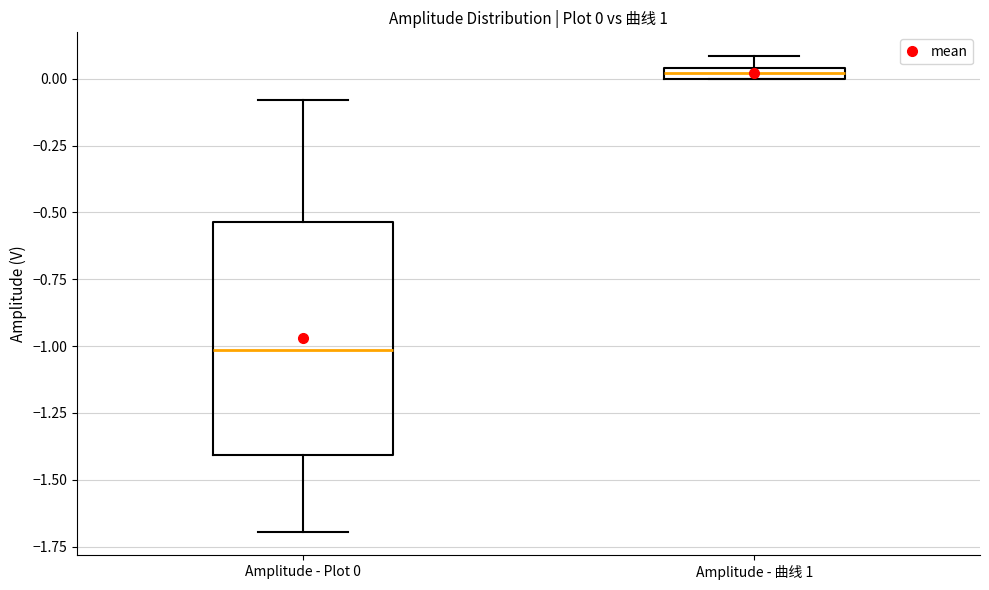

Which box is the tallest, from its lower edge to its upper edge?

Amplitude - Plot 0